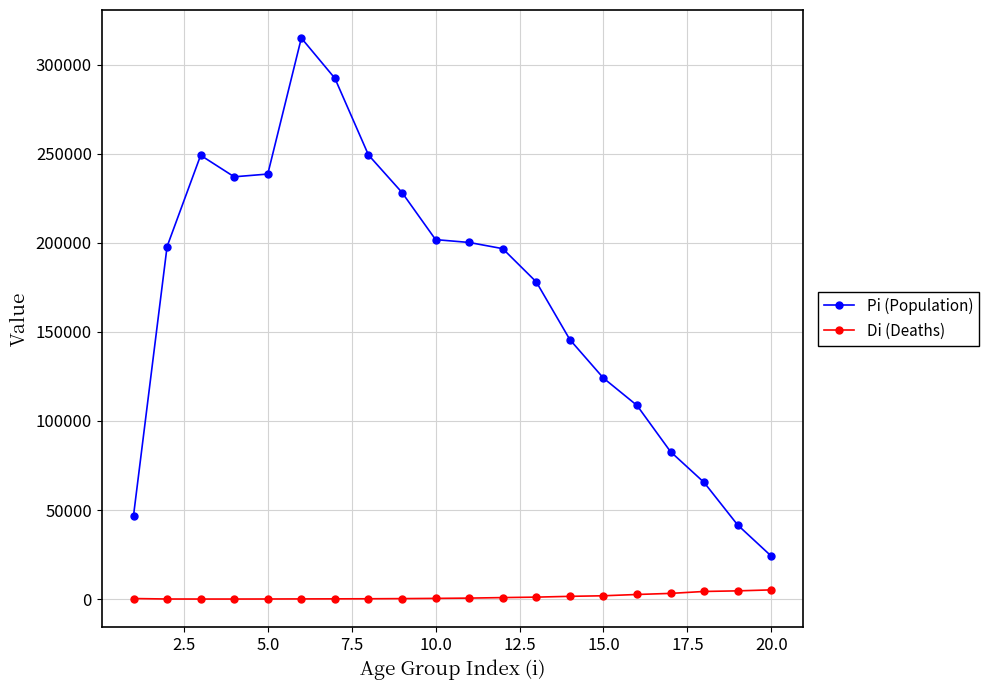

At how many categories does at least one series exceed 16009?

20